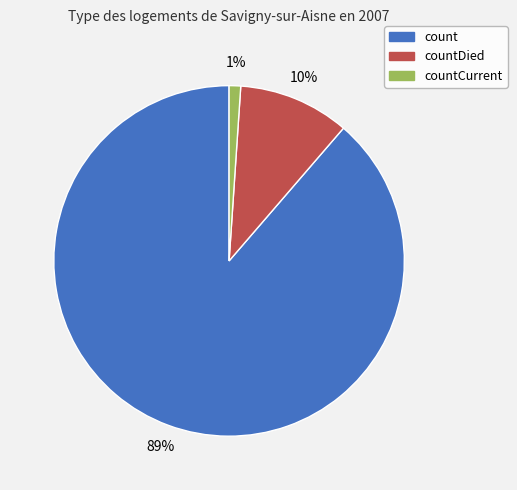

What is the smallest slice in the pie chart?

countCurrent